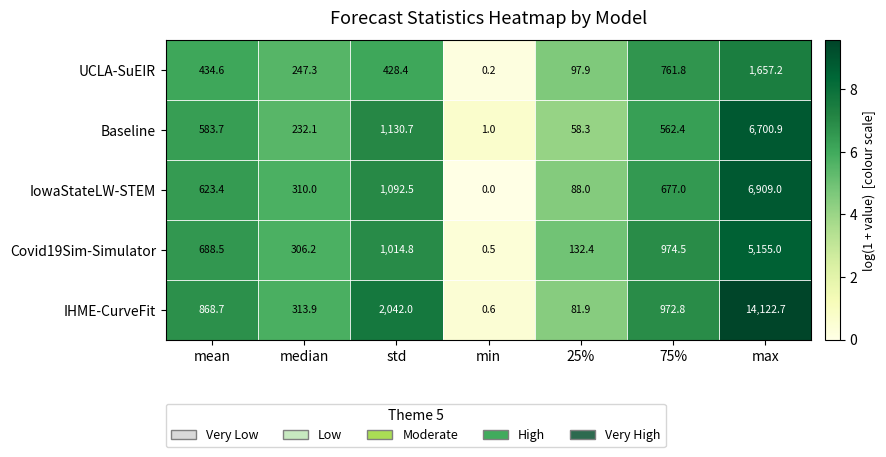

Rank the series at 25% from lowest to highest value.

Baseline, IHME-CurveFit, IowaStateLW-STEM, UCLA-SuEIR, Covid19Sim-Simulator